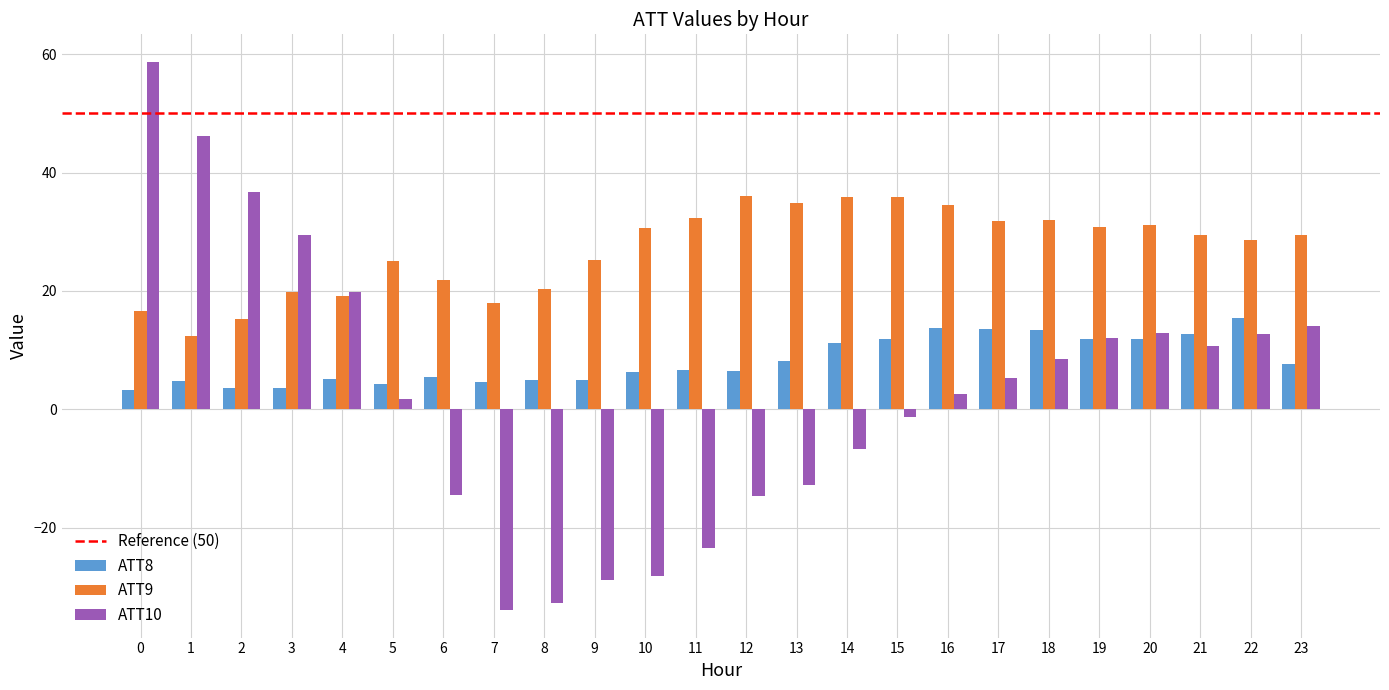

What is the sum of all ATT9 values?

647.0